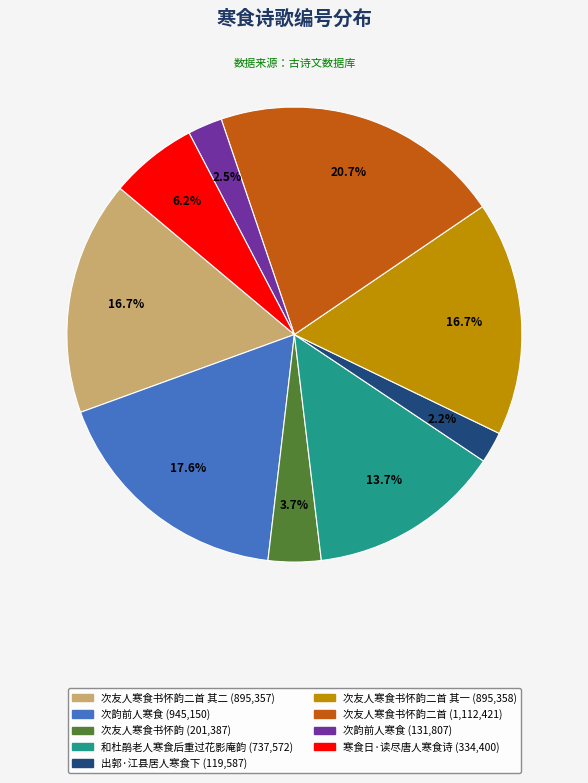

What percentage do 次友人寒食书怀韵二首 (1,112,421) and 次友人寒食书怀韵二首 其二 (895,357) together represent?

37.4%